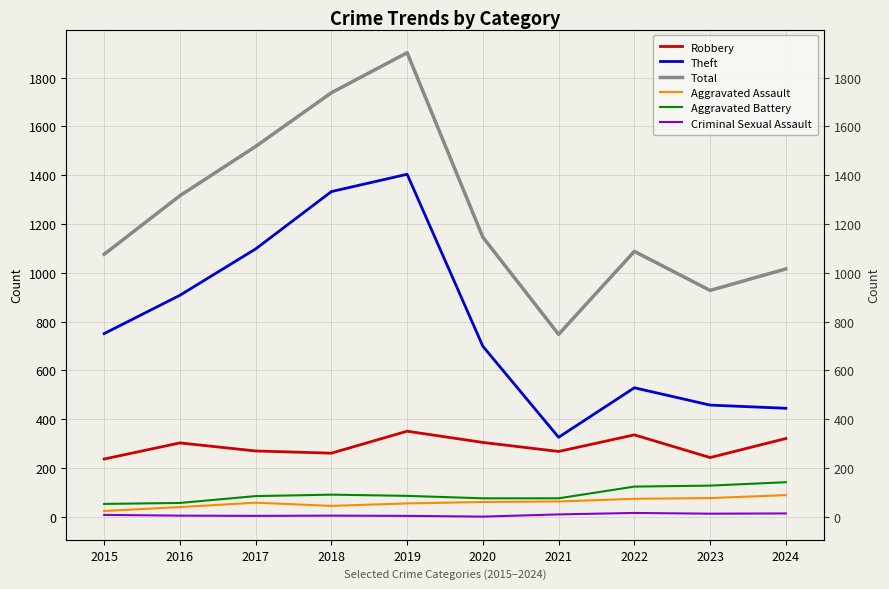

True or false: Robbery has a value of 243 at 2023.

True